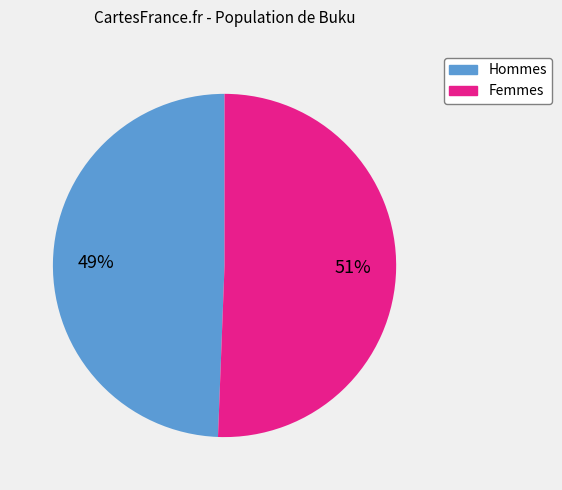

Is there any slice that represents more than half of the pie?

Yes